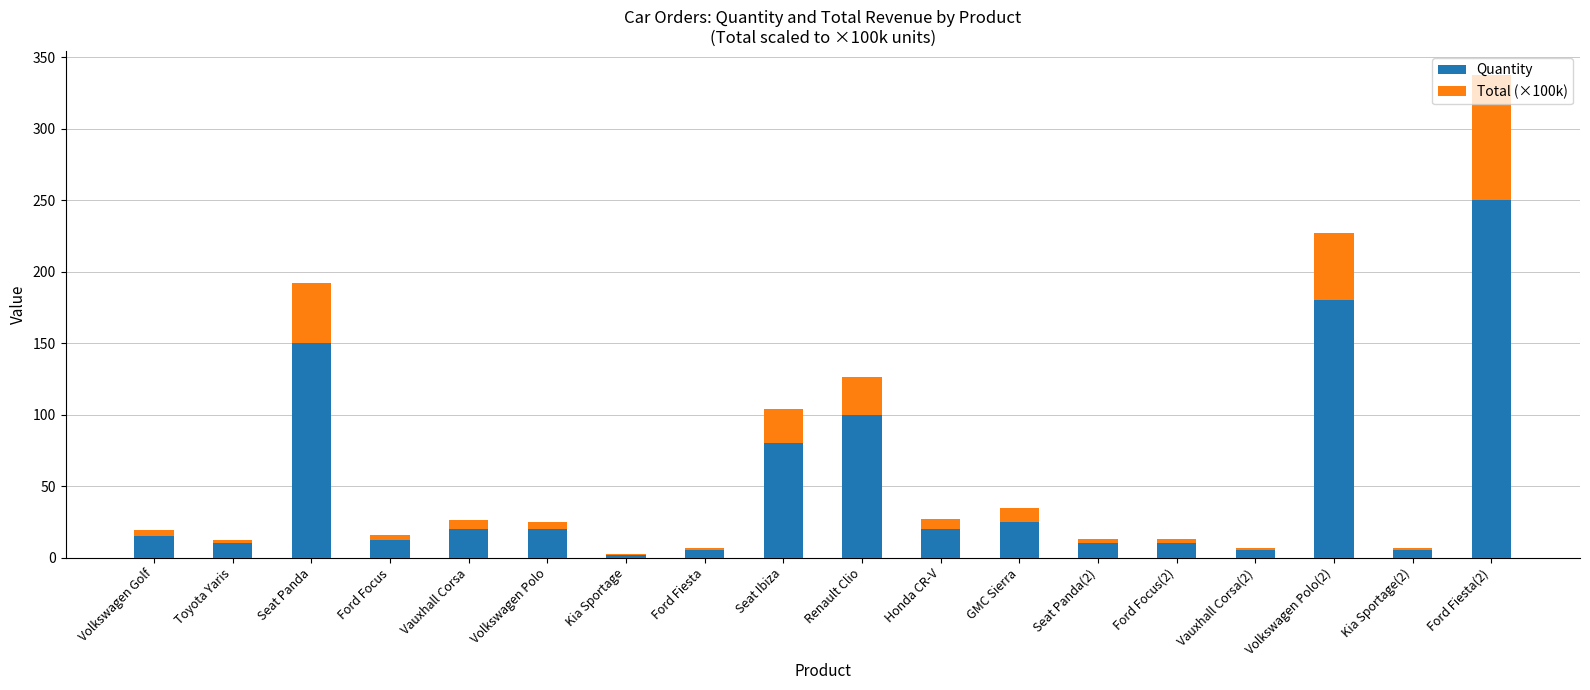

What is the sum of all Quantity values?

919.0